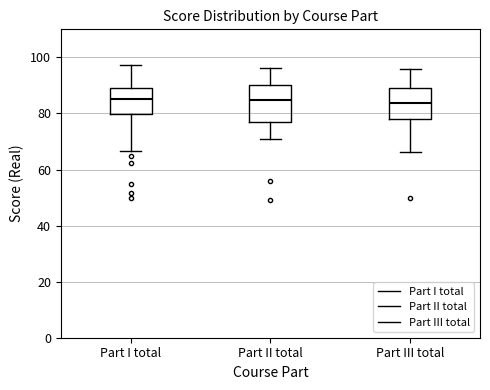

Where does the median line of the box for Part I total sit on the y-axis? The values are not printed on the chart, so give them approximately, as read against the axis.

86